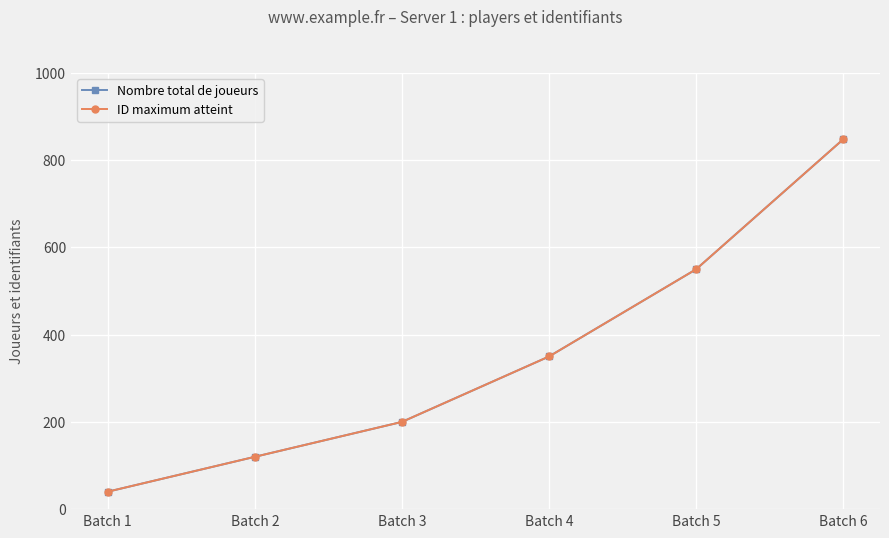

The value of Nombre total de joueurs at Batch 1 is 11. True or false?

False